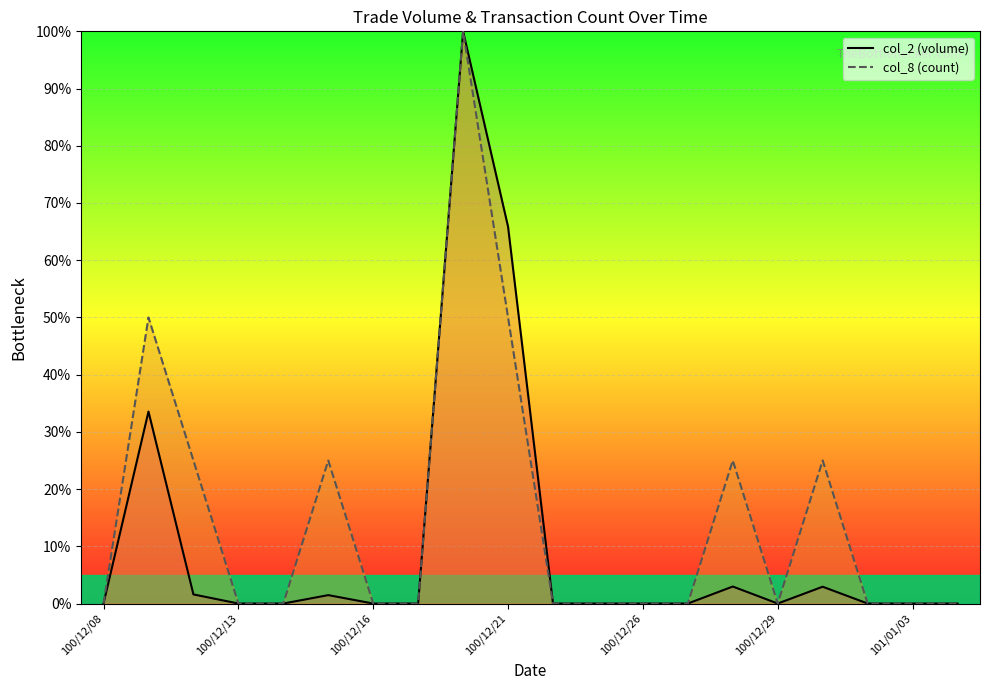

True or false: col_8 and col_2 cross at least once.

False